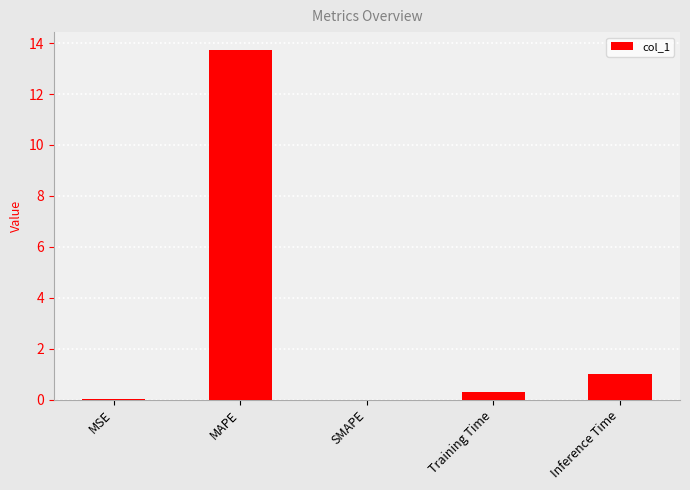

What is the maximum value shown in the chart?

13.7